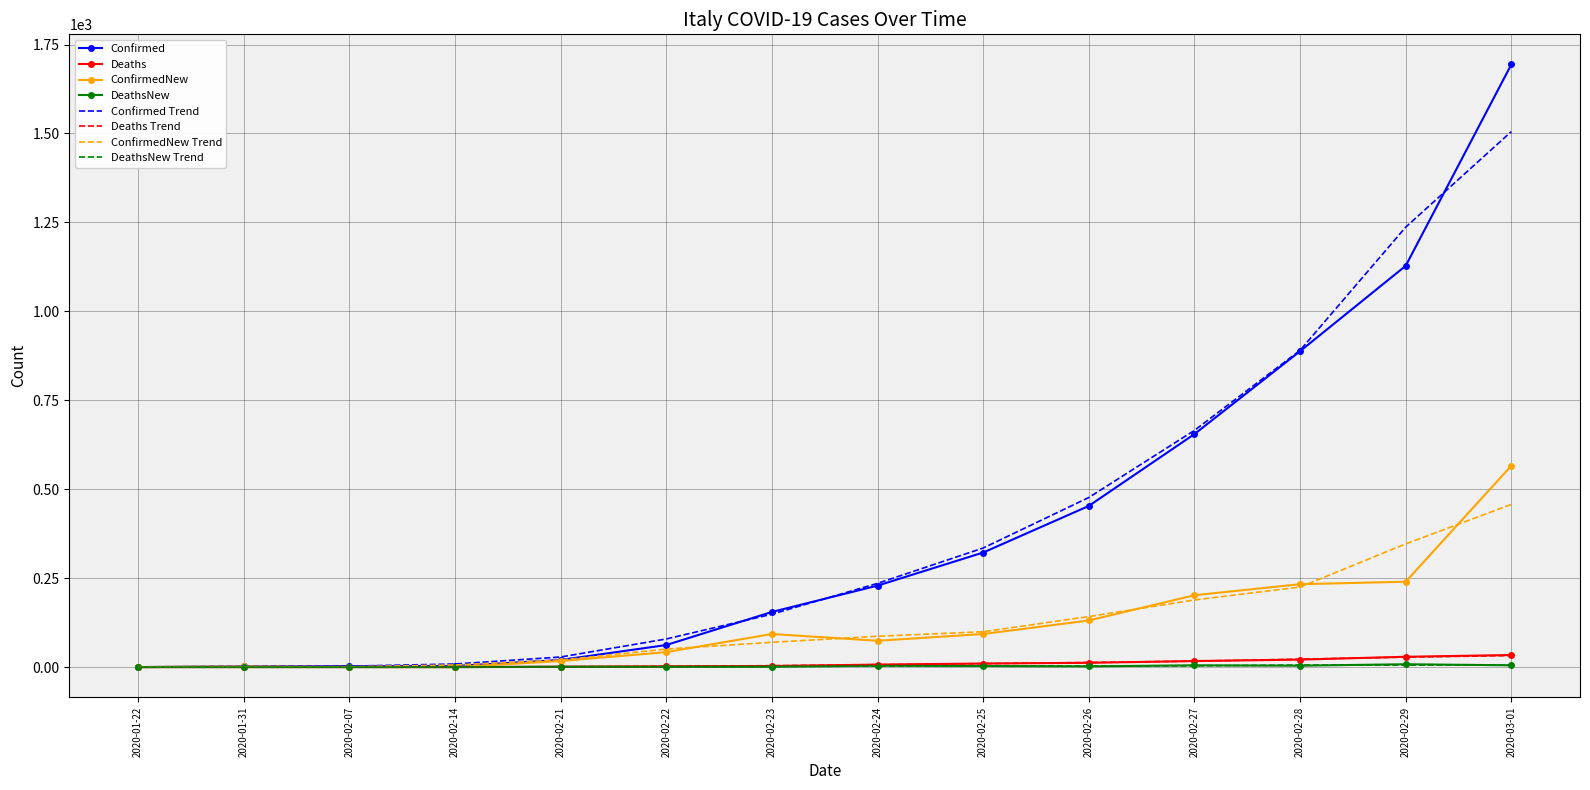

The value of ConfirmedNew Trend at 2020-02-29 is 172.8. True or false?

False